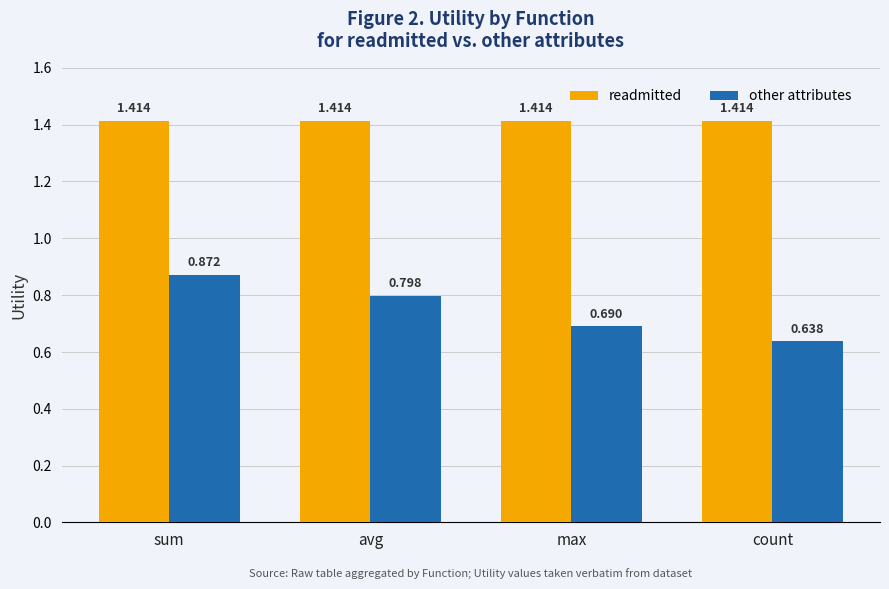

Count the other attributes values in the range 0 to 1.

4